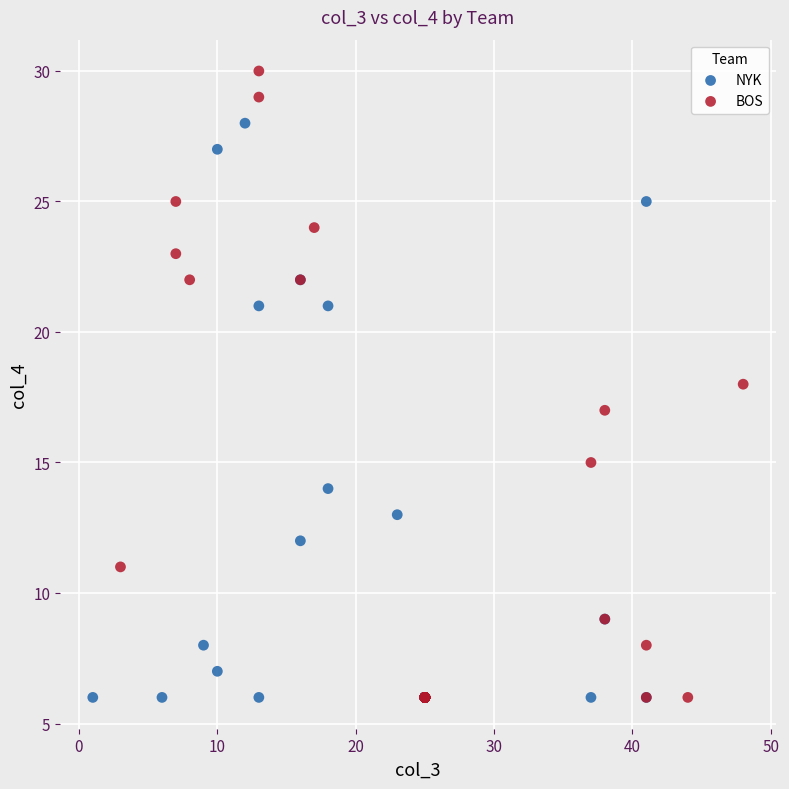

Which series has the widest spread of Y values?

BOS